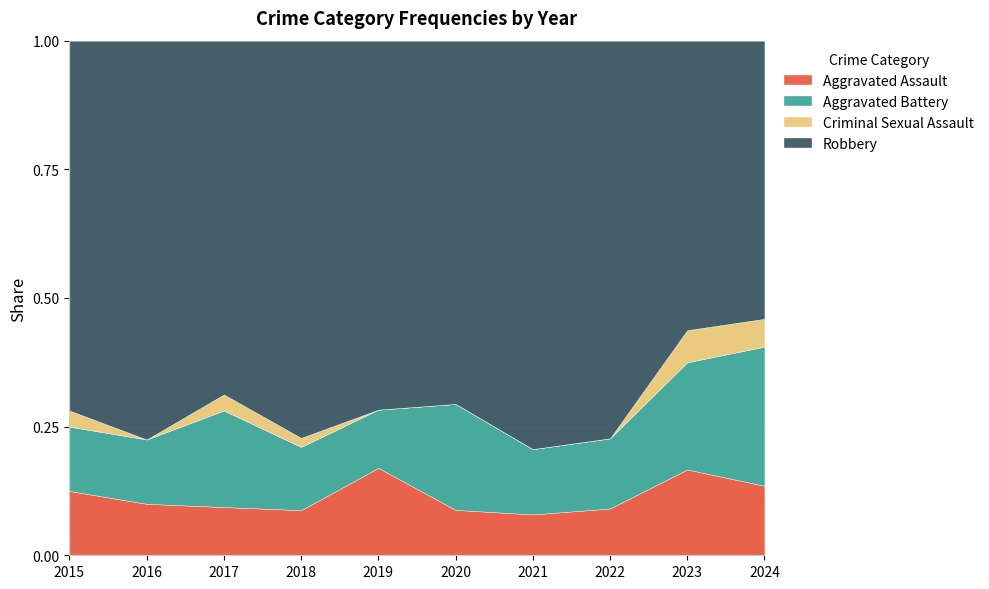

What is the sum of the Aggravated Assault values at 2017 and 2019?

12